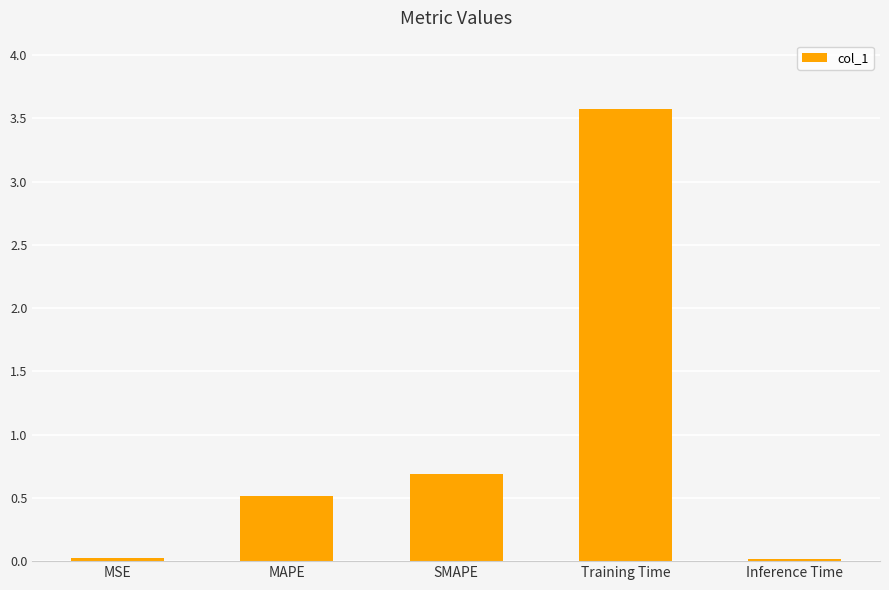

How many bars are there in total?

5